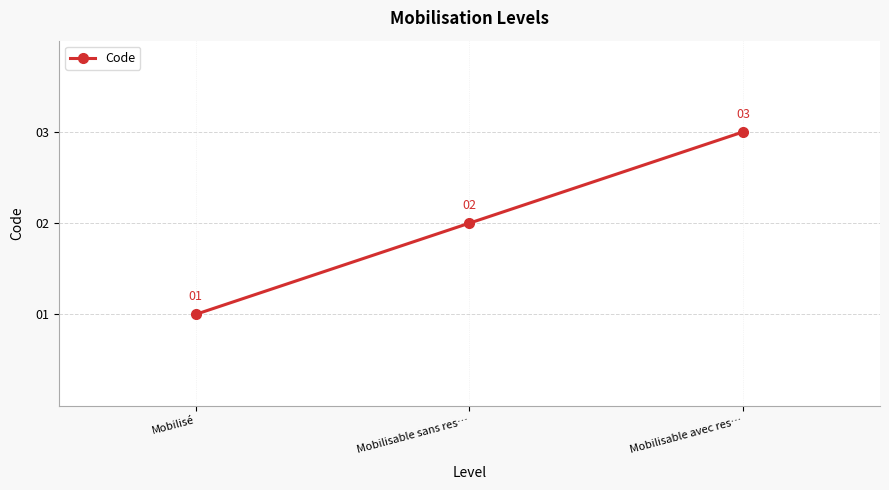

What is the smallest value displayed?

1